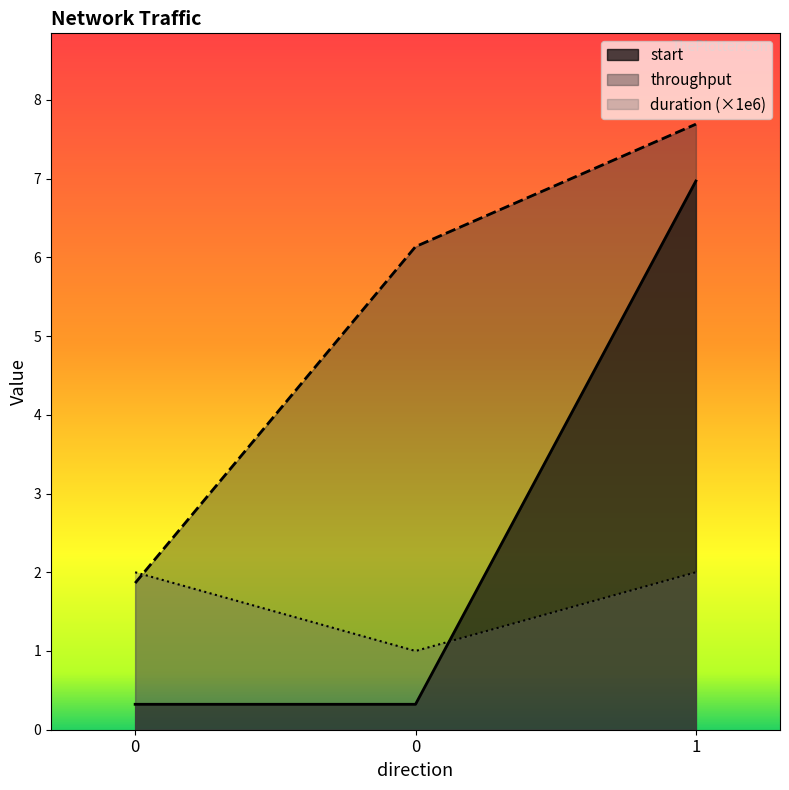

True or false: throughput has a value of 6.1 at 0.

True